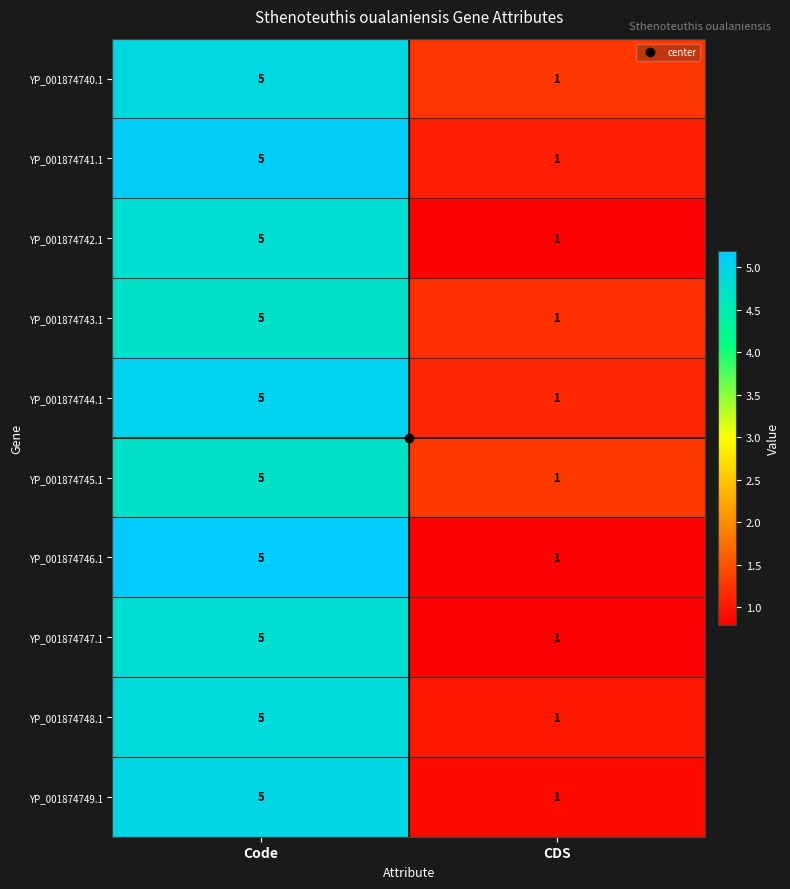

Read the YP_001874742.1 value at Code.

5